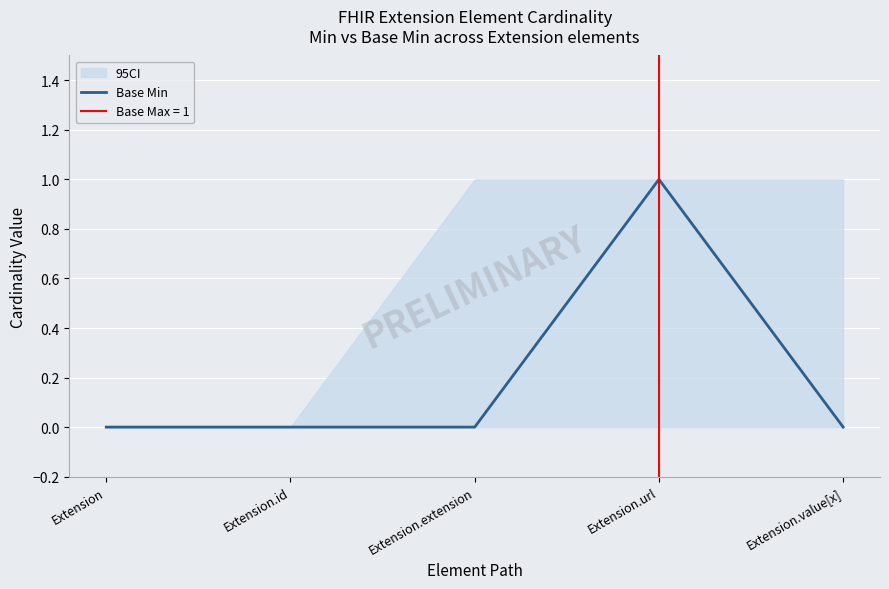

Does the chart display data point markers on the line(s)?

No